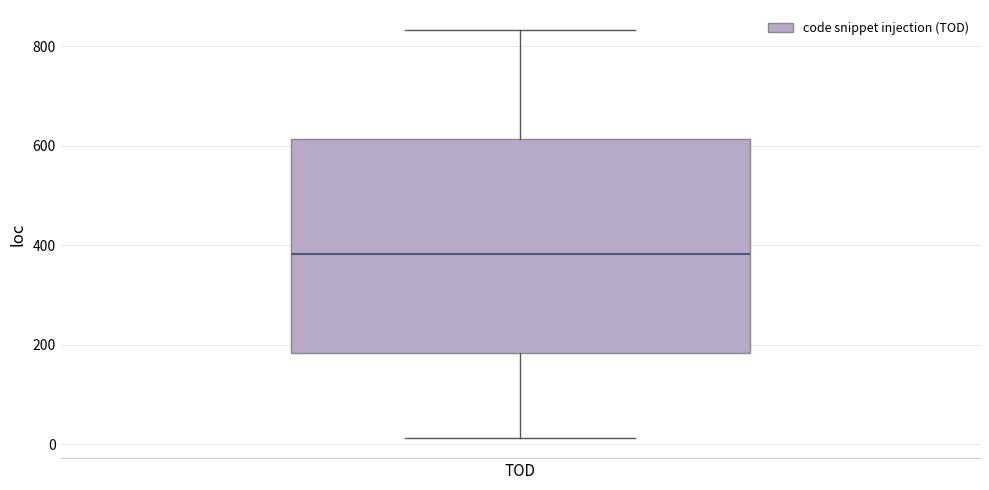

Transcribe this box plot: give where the median line is, the range the box spans, and where the two whiskers end, as read against the y-axis. The values are not printed on the chart, so give them approximately, as read against the axis.

median 380, box 180 to 620, whiskers 20 to 840